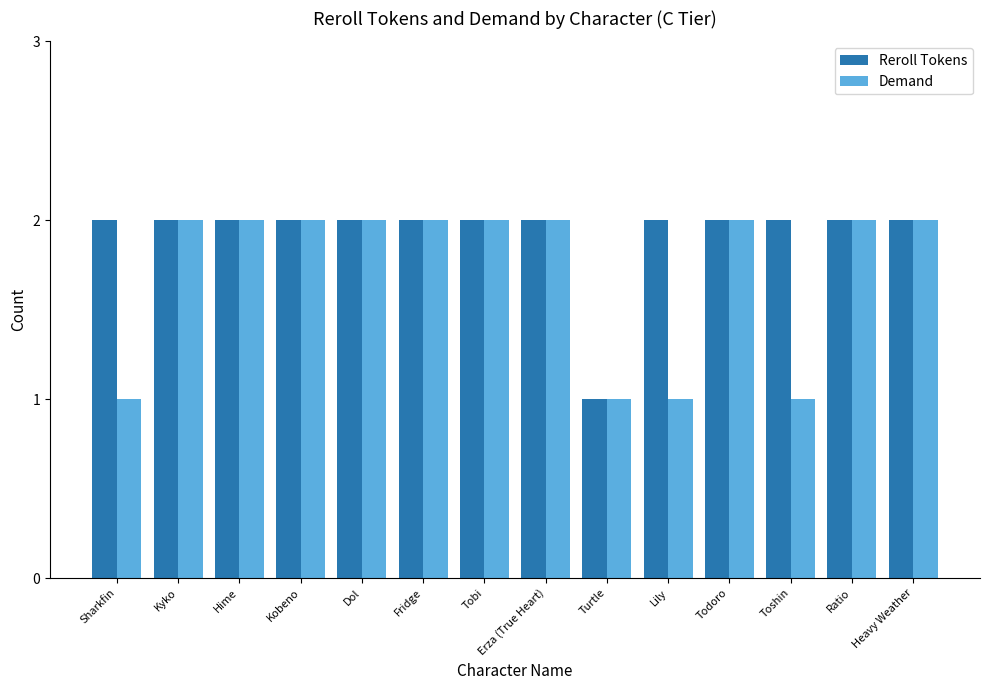

Are the bars grouped side by side (vs. stacked)?

Yes